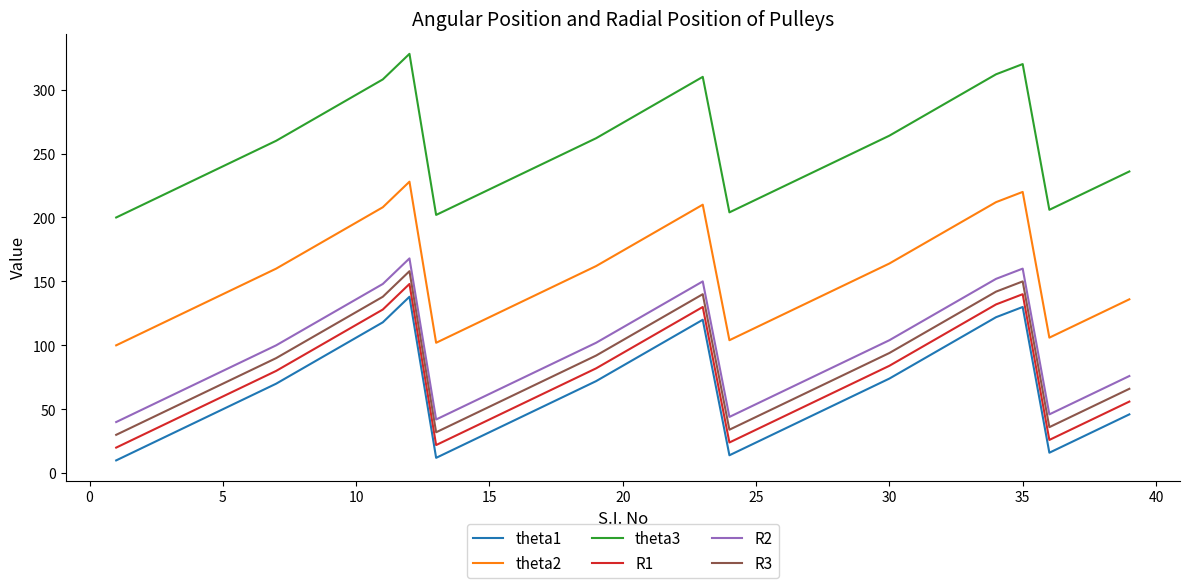

Reading right to left, what are all the values shown in this chart?

theta1: 46	36	26	16	130	122	110	98	86	74	64	54	44	34	24	14	120	108	96	84	72	62	52	42	32	22	12	138	118	106	94	82	70	60	50	40	30	20	10
theta2: 136	126	116	106	220	212	200	188	176	164	154	144	134	124	114	104	210	198	186	174	162	152	142	132	122	112	102	228	208	196	184	172	160	150	140	130	120	110	100
theta3: 236	226	216	206	320	312	300	288	276	264	254	244	234	224	214	204	310	298	286	274	262	252	242	232	222	212	202	328	308	296	284	272	260	250	240	230	220	210	200
R1: 56	46	36	26	140	132	120	108	96	84	74	64	54	44	34	24	130	118	106	94	82	72	62	52	42	32	22	148	128	116	104	92	80	70	60	50	40	30	20
R2: 76	66	56	46	160	152	140	128	116	104	94	84	74	64	54	44	150	138	126	114	102	92	82	72	62	52	42	168	148	136	124	112	100	90	80	70	60	50	40
R3: 66	56	46	36	150	142	130	118	106	94	84	74	64	54	44	34	140	128	116	104	92	82	72	62	52	42	32	158	138	126	114	102	90	80	70	60	50	40	30